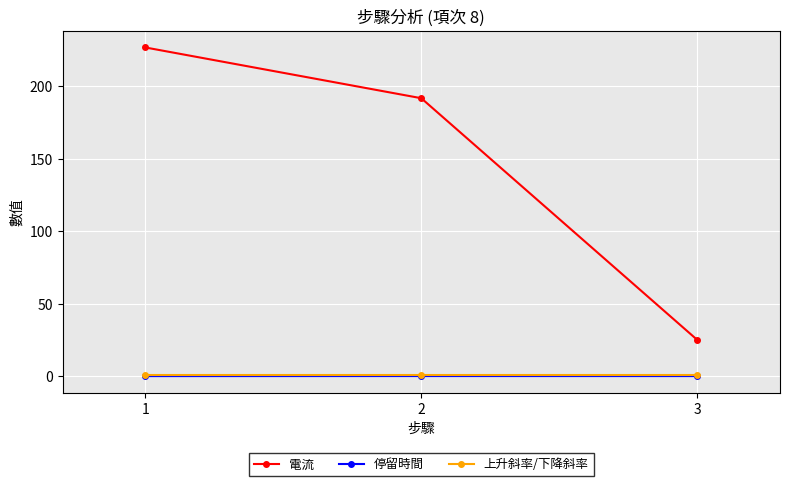

Which series has the largest total across all categories?

電流